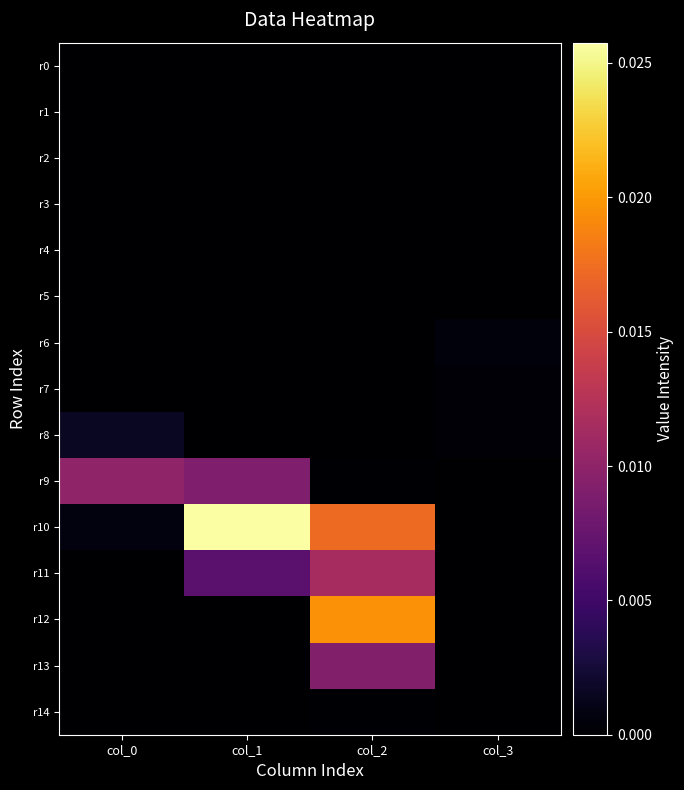

Which series changed the most between col_0 and col_1?

r10